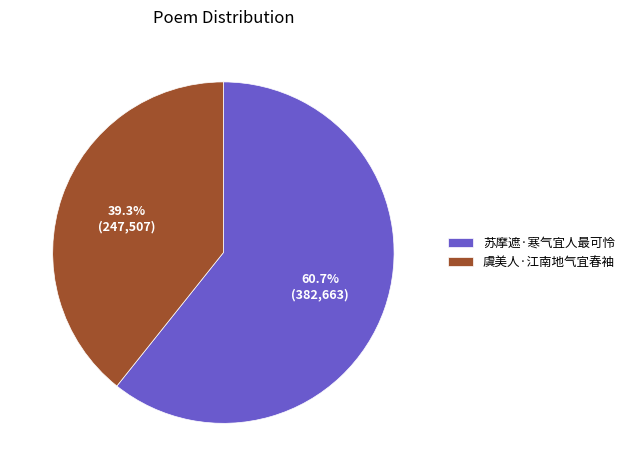

What percentage is the 虞美人·江南地气宜春袖 slice, to the nearest percent?

39%